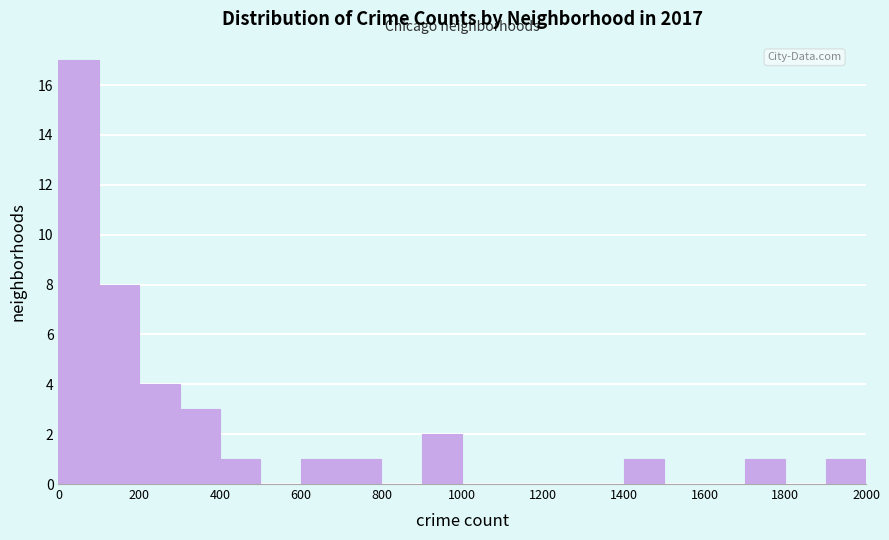

Reading left to right, transcribe this chart: for each bar, give the range it covers on the x-axis and its height. The values are not printed on the chart, so give them approximately, as read against the axis.

0 to 100: 17
100 to 200: 8
200 to 300: 4
300 to 400: 3
400 to 500: 1
500 to 600: 0
600 to 700: 1
700 to 800: 1
800 to 900: 0
900 to 1000: 2
1000 to 1100: 0
1100 to 1200: 0
1200 to 1300: 0
1300 to 1400: 0
1400 to 1500: 1
1500 to 1600: 0
1600 to 1700: 0
1700 to 1800: 1
1800 to 1900: 0
1900 to 2000: 1